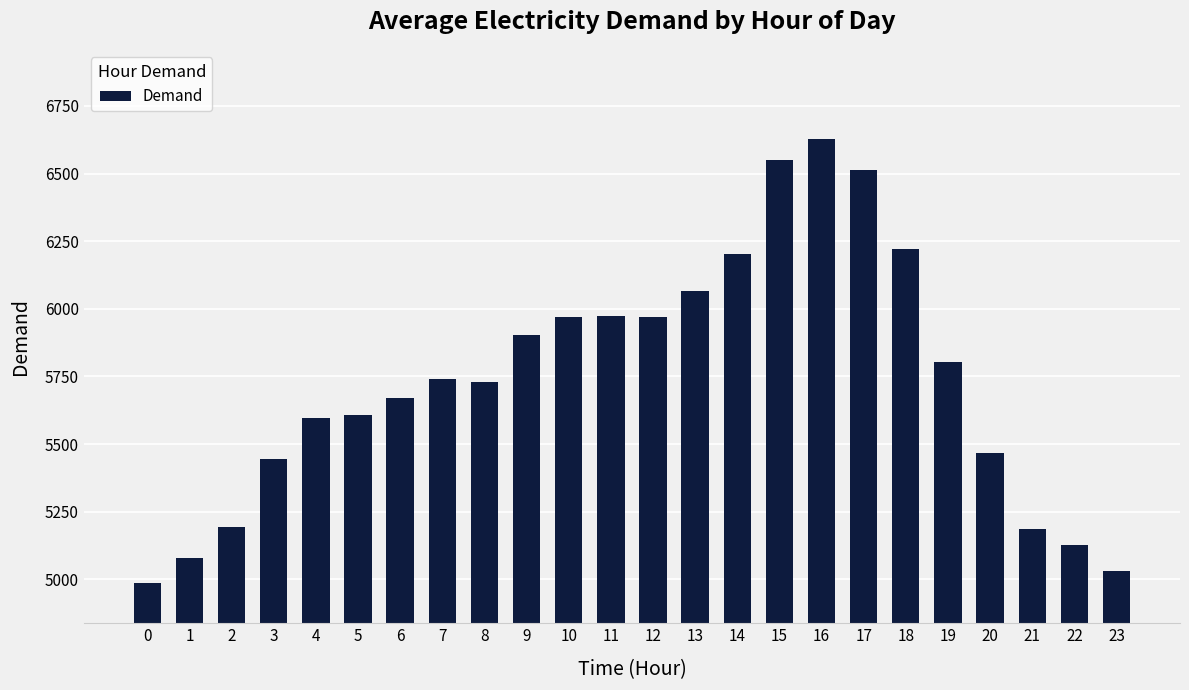

How many data points are less than 5739?

12